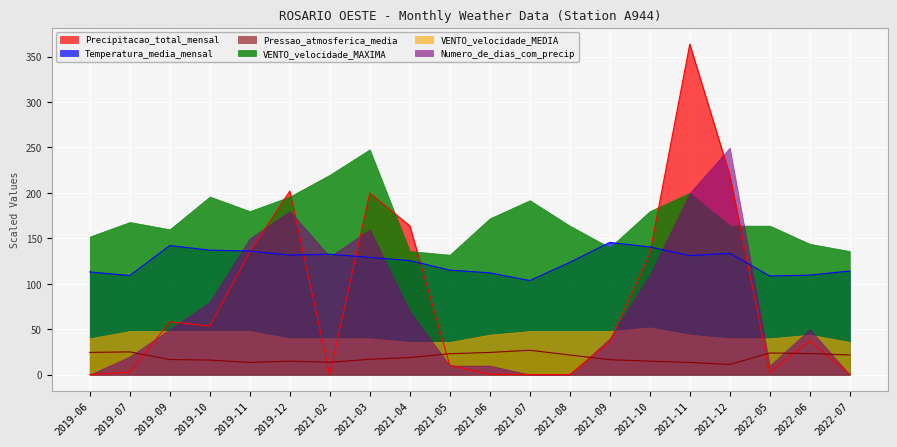

What are all the series names shown in the legend?

Precipitacao_total_mensal, Temperatura_media_mensal, Pressao_atmosferica_media, VENTO_velocidade_MAXIMA, VENTO_velocidade_MEDIA, Numero_de_dias_com_precip